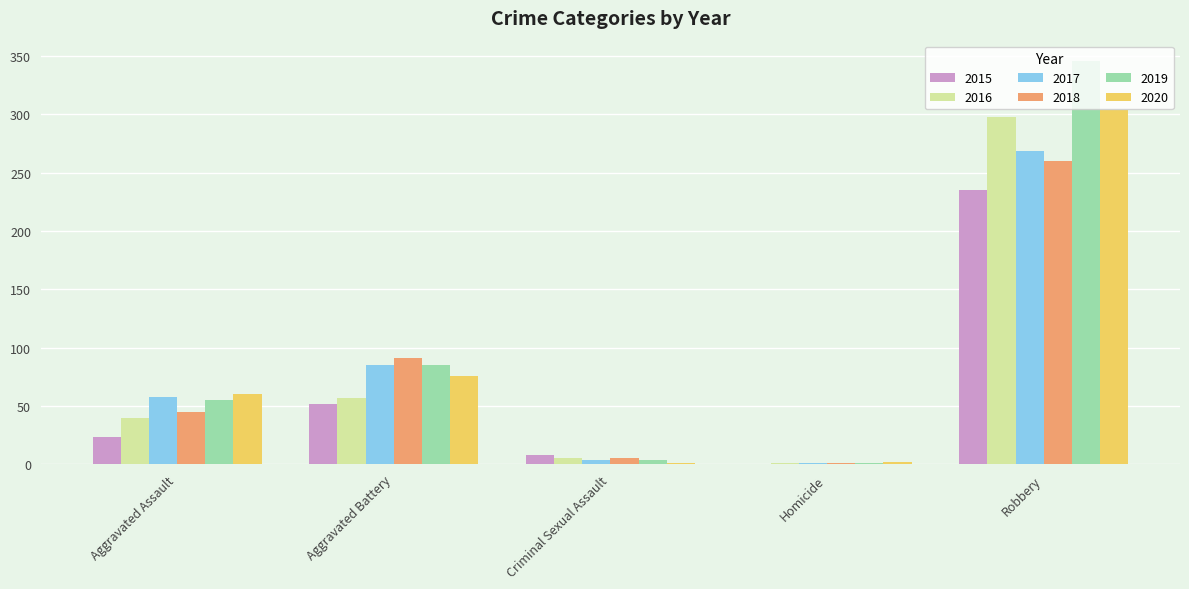

What is the total value across all series at Robbery?

1712